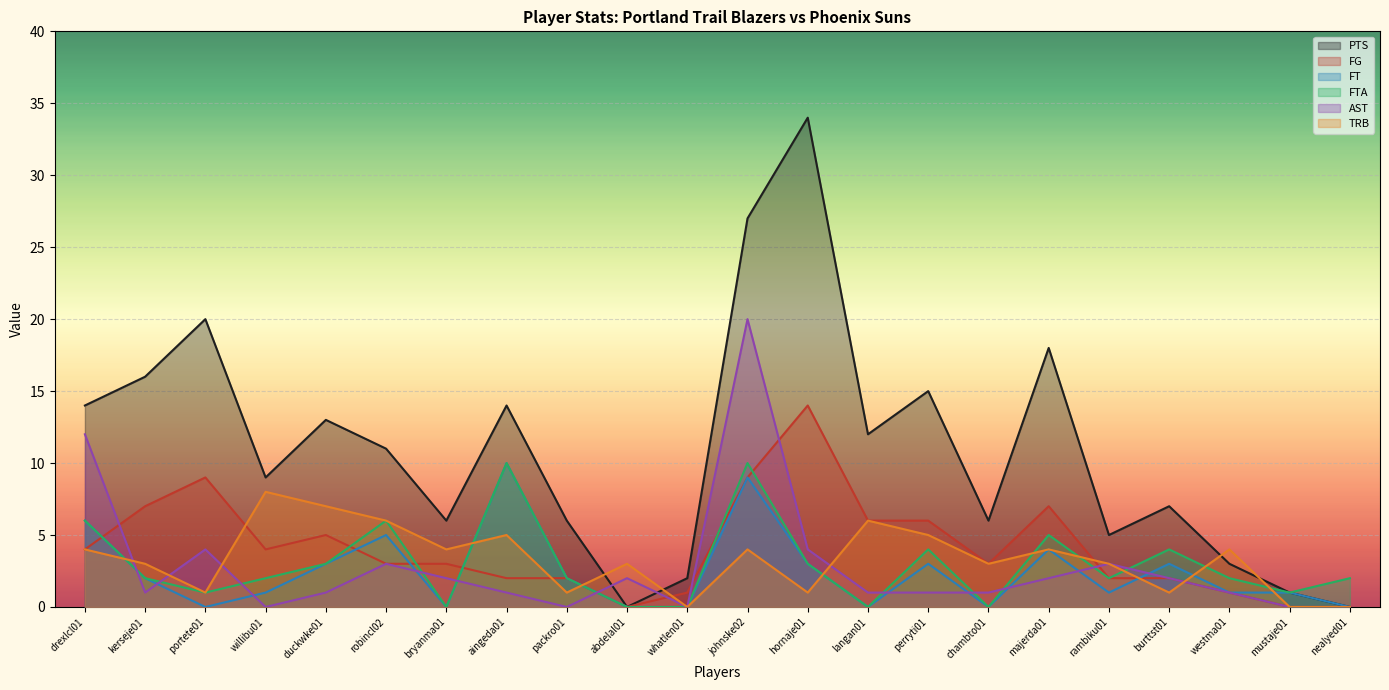

What is the total value across all series at mustaje01?

3